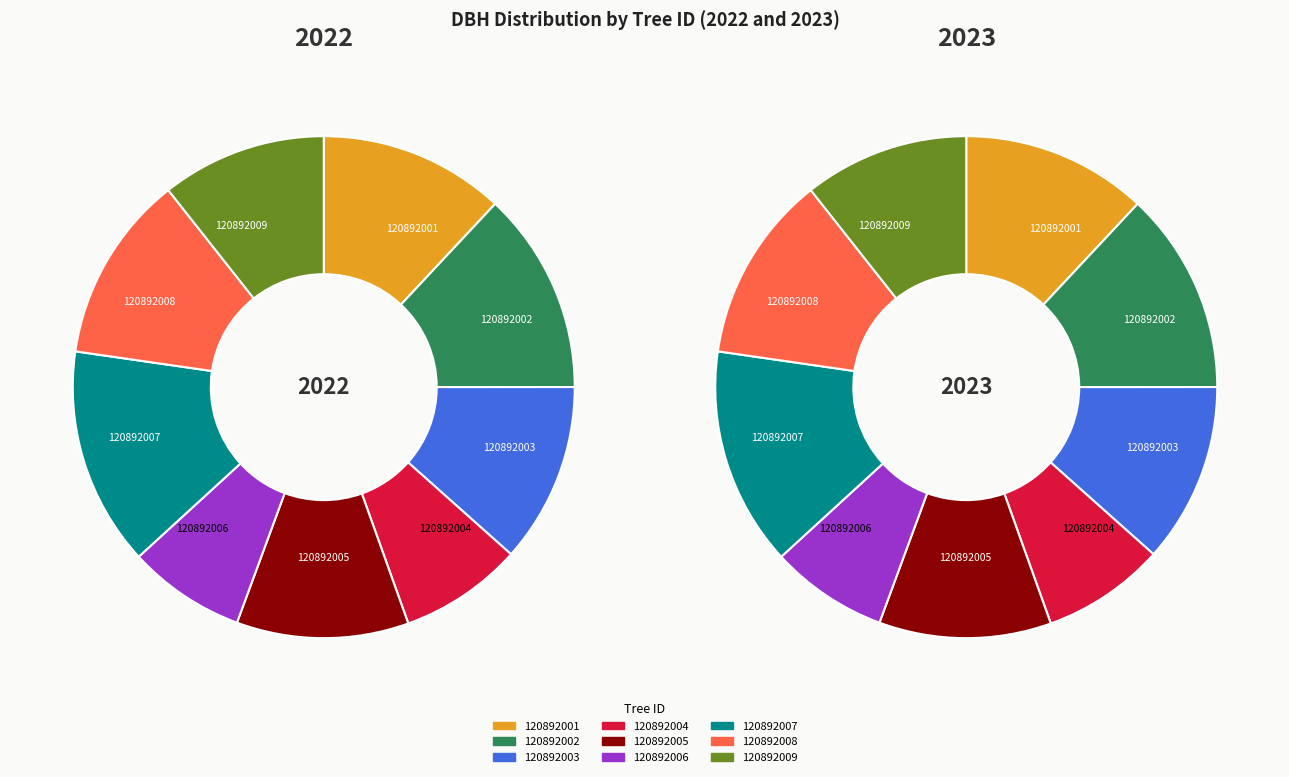

What percentage do 120892001 and 120892002 together represent?

25.0%